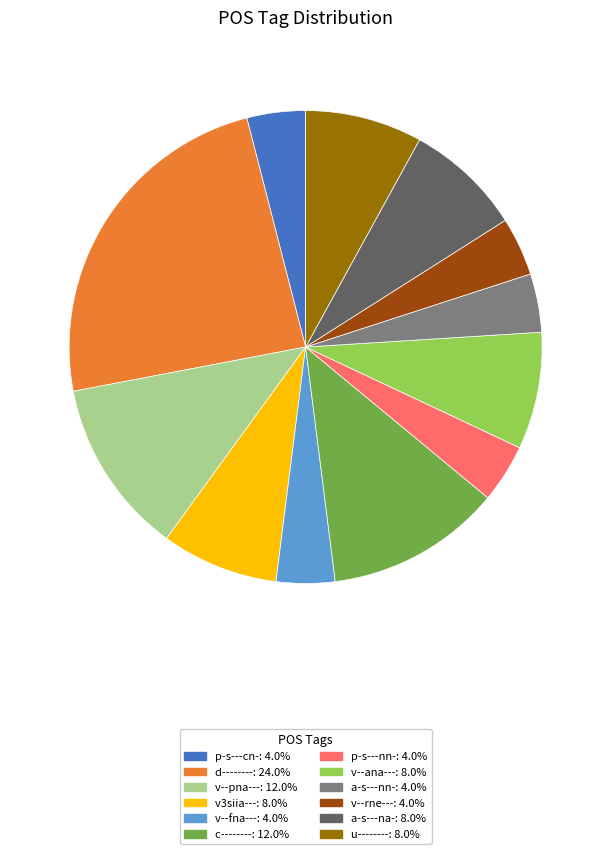

Is there a majority slice in this chart?

No